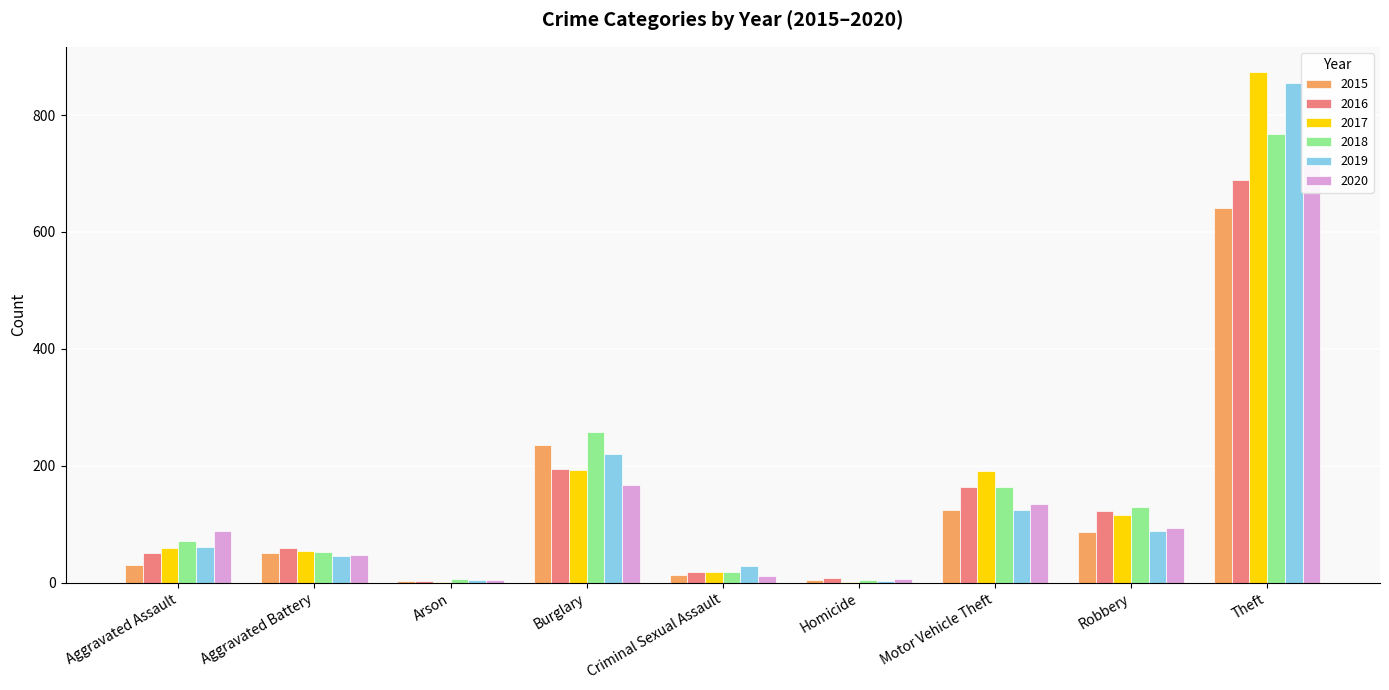

Which category has the lowest value in the 2018 series?

Homicide